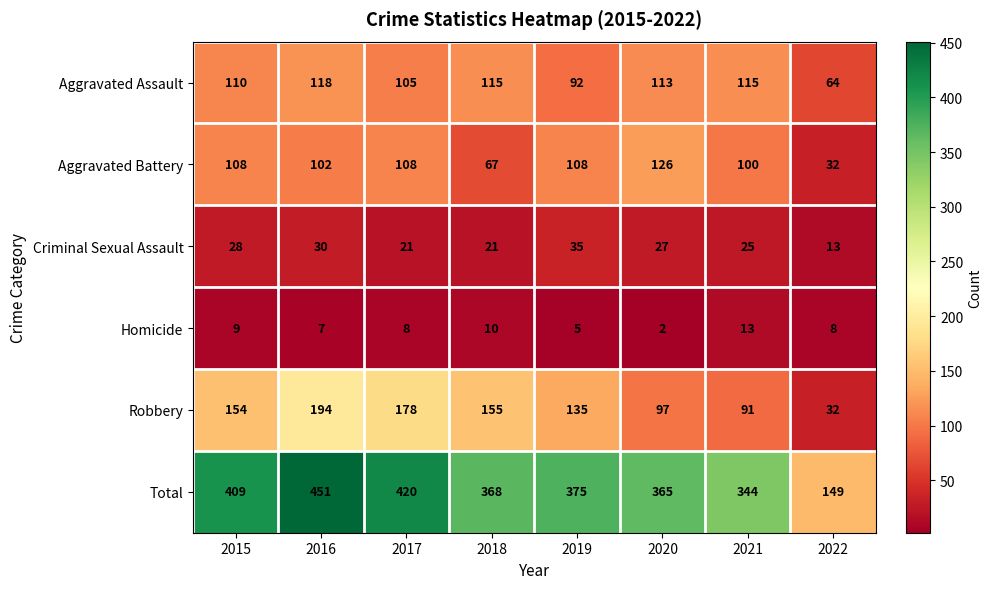

What is the difference between the second highest and minimum values in the Criminal Sexual Assault series?

17